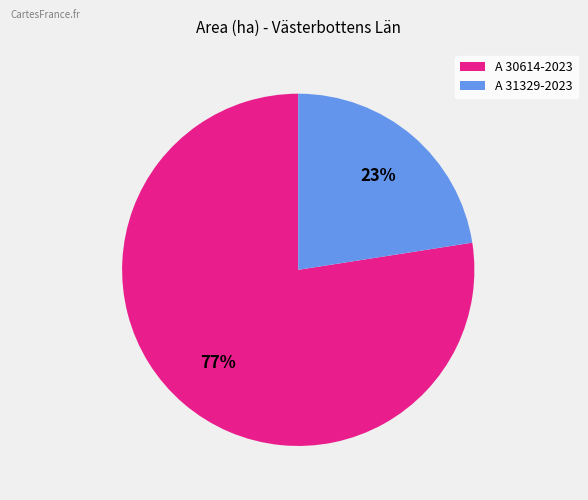

The A 30614-2023 slice represents 90% of the pie. True or false?

False